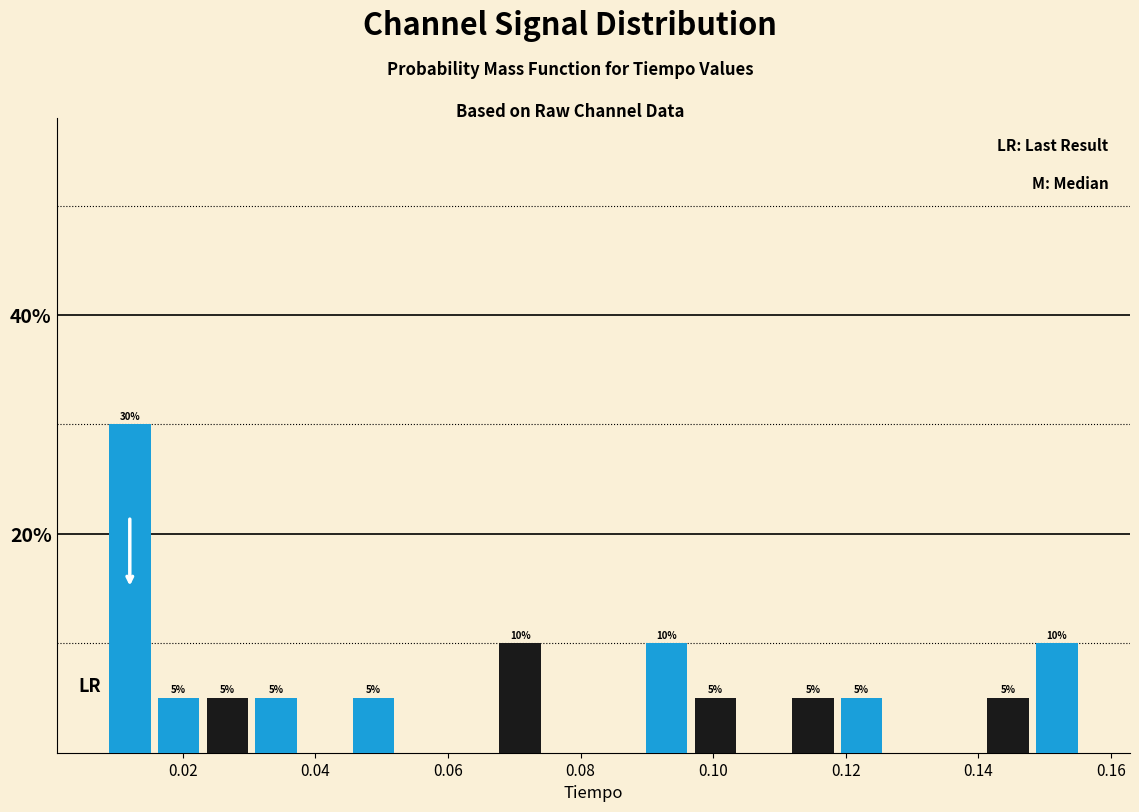

Around what value on the x-axis is the tallest bar? Give the approximate position of its centre, as read against the axis.

0.012